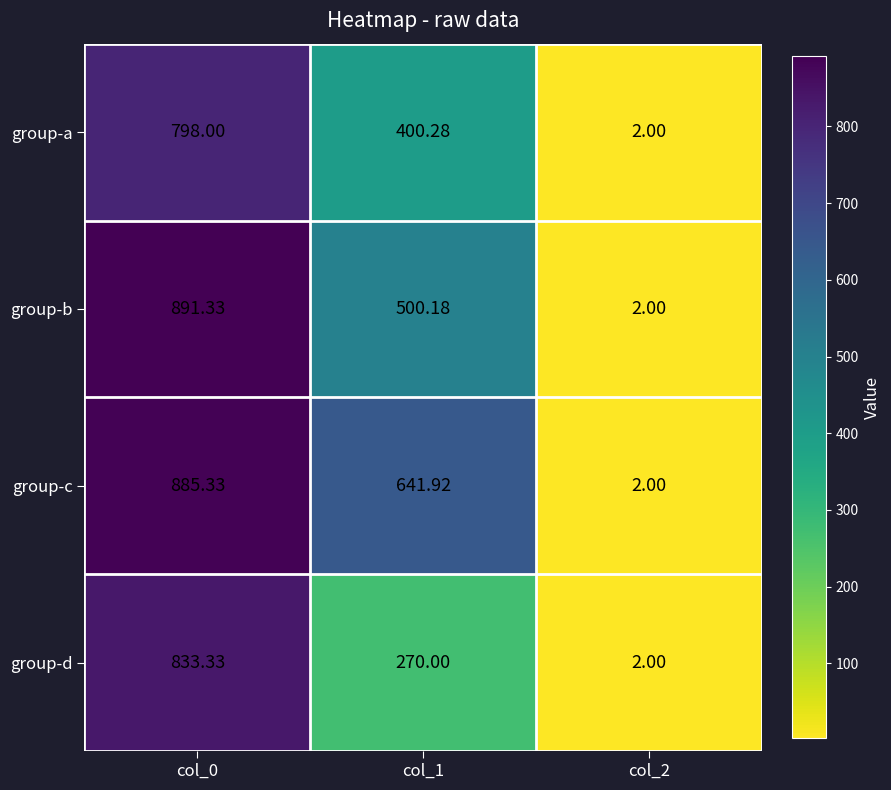

At which category is the sum across all series the highest?

col_0